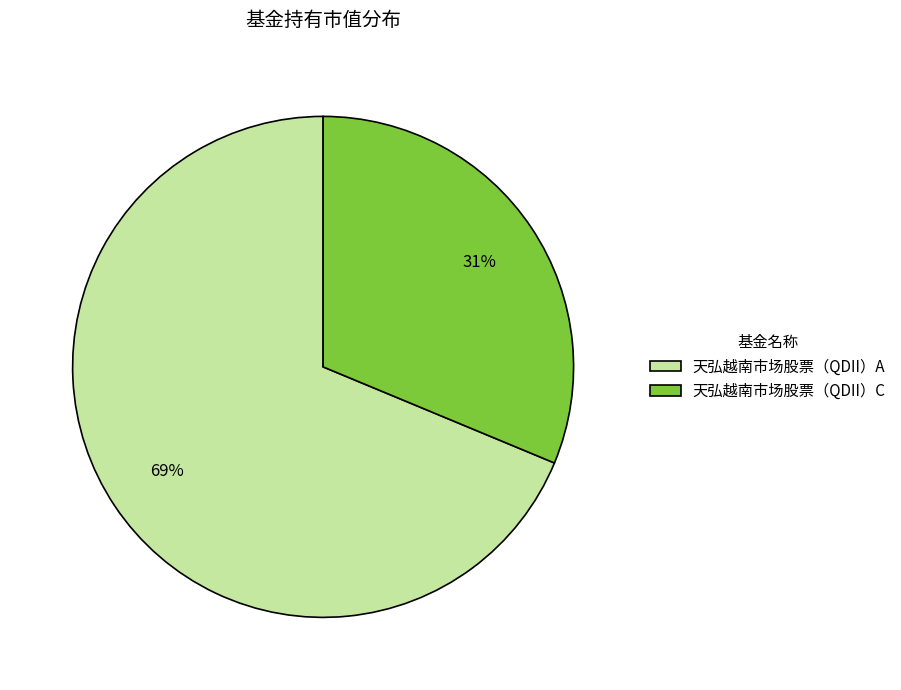

To the nearest percent, what is the combined percentage of 天弘越南市场股票（QDII）C and 天弘越南市场股票（QDII）A?

100%